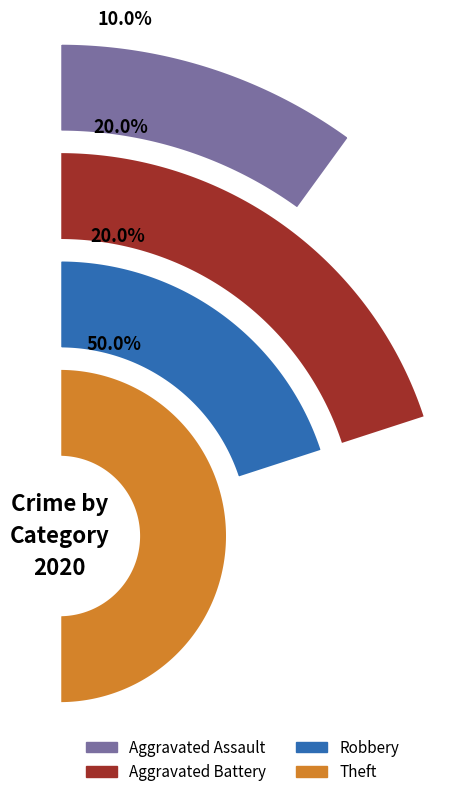

Count the number of slices in the pie.

4